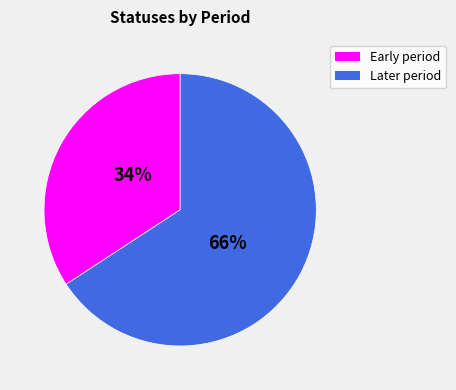

To the nearest percent, what is the difference between the largest and smallest slice percentages?

32%